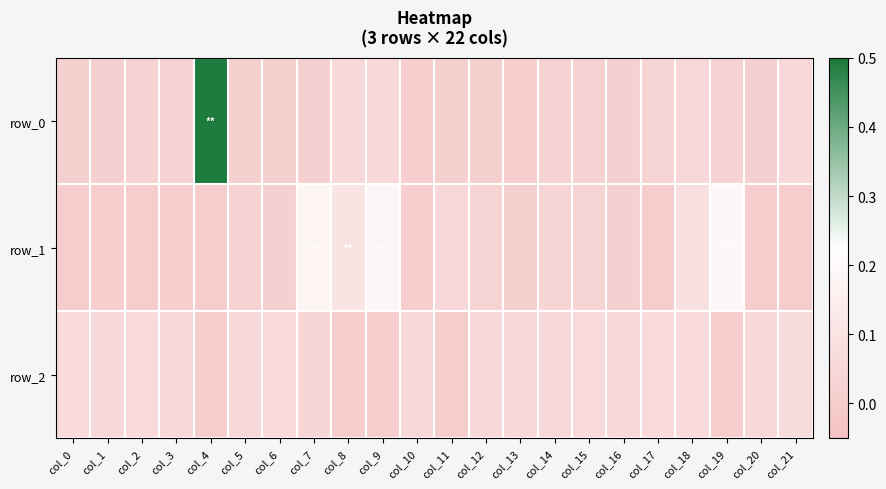

Is it true that row_1 equals -0.0 at col_17?

True